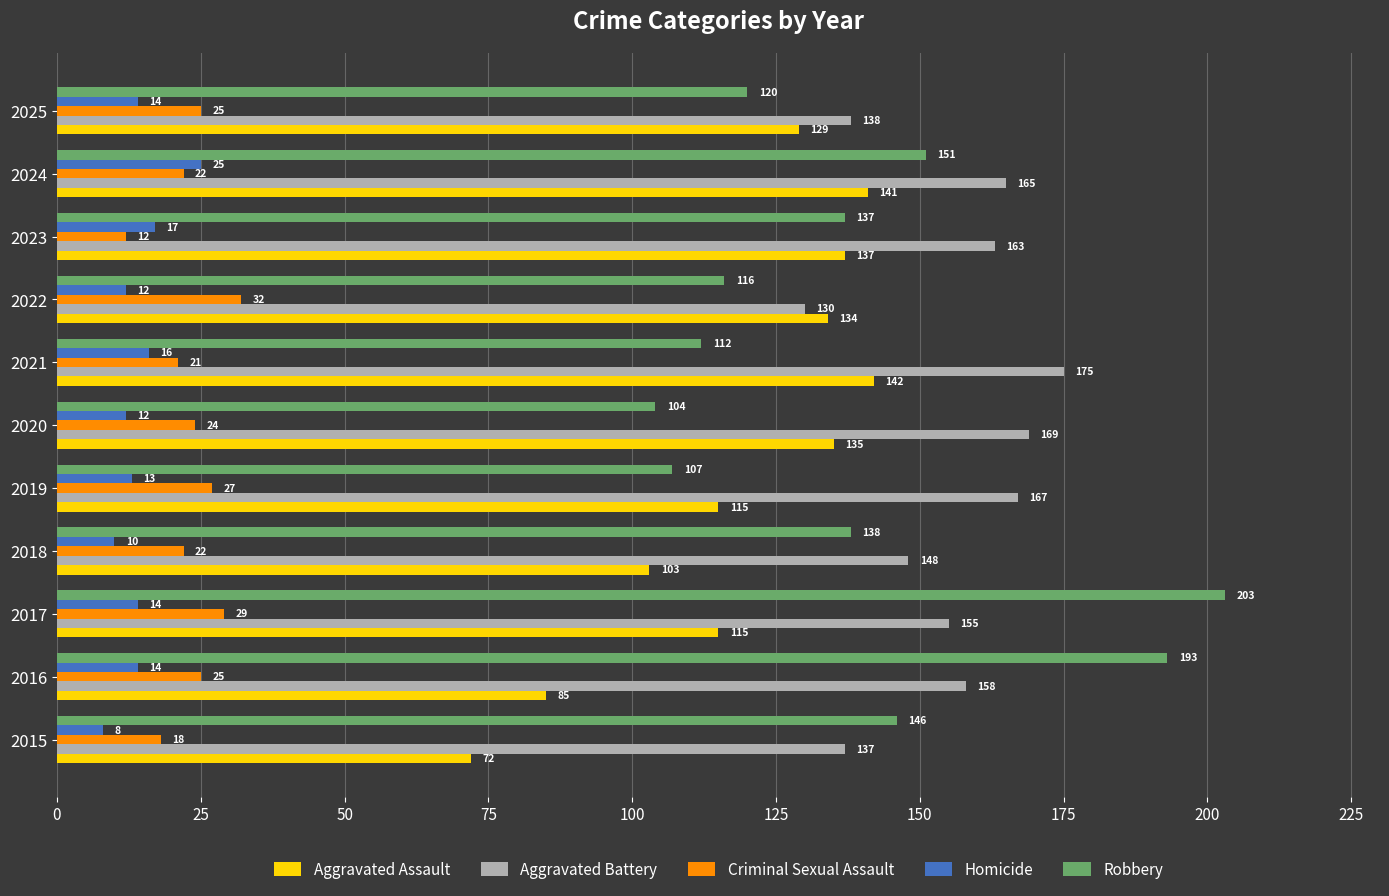

What is the maximum value shown in the chart?

203